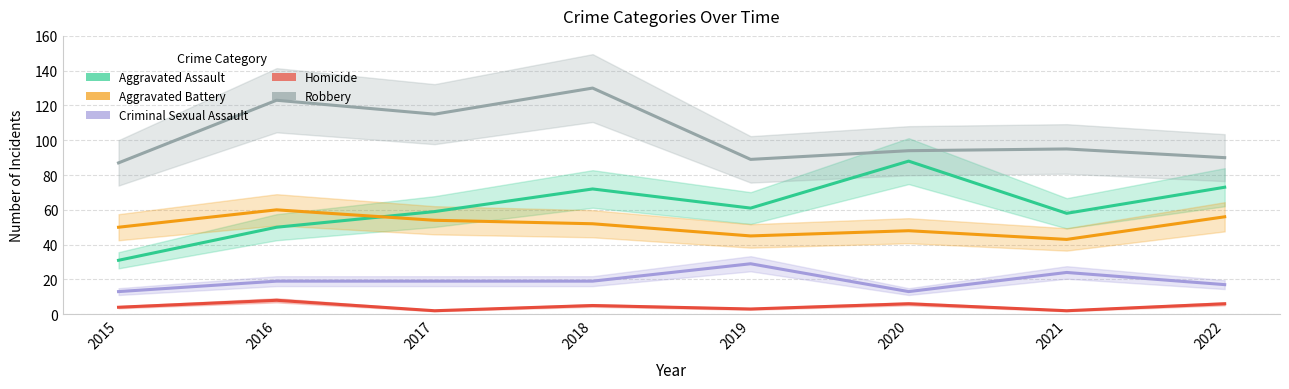

Reading left to right, extract all data points from this chart.

Aggravated Assault: 2015=31	2016=50	2017=59	2018=72	2019=61	2020=88	2021=58	2022=73
Aggravated Battery: 2015=50	2016=60	2017=54	2018=52	2019=45	2020=48	2021=43	2022=56
Criminal Sexual Assault: 2015=13	2016=19	2017=19	2018=19	2019=29	2020=13	2021=24	2022=17
Homicide: 2015=4	2016=8	2017=2	2018=5	2019=3	2020=6	2021=2	2022=6
Robbery: 2015=87	2016=123	2017=115	2018=130	2019=89	2020=94	2021=95	2022=90